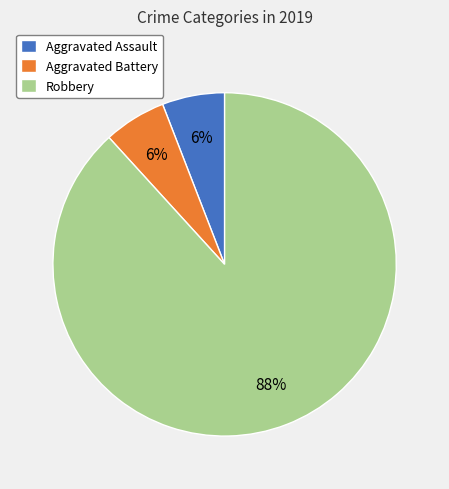

Which slice is the largest?

Robbery